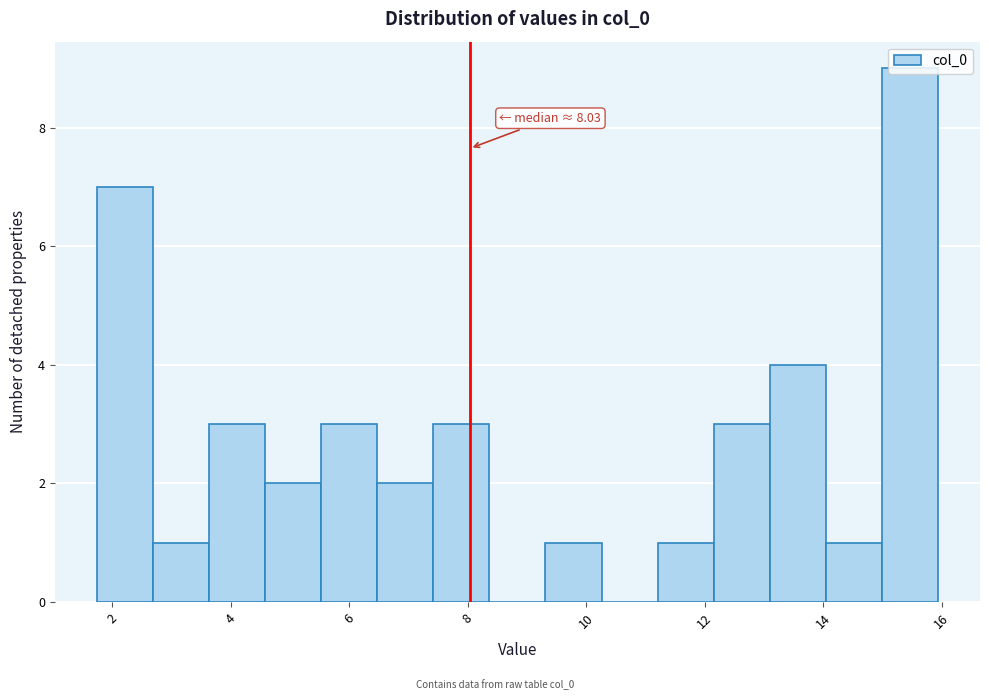

Which range on the x-axis has the tallest bar?

15.0 to 16.0